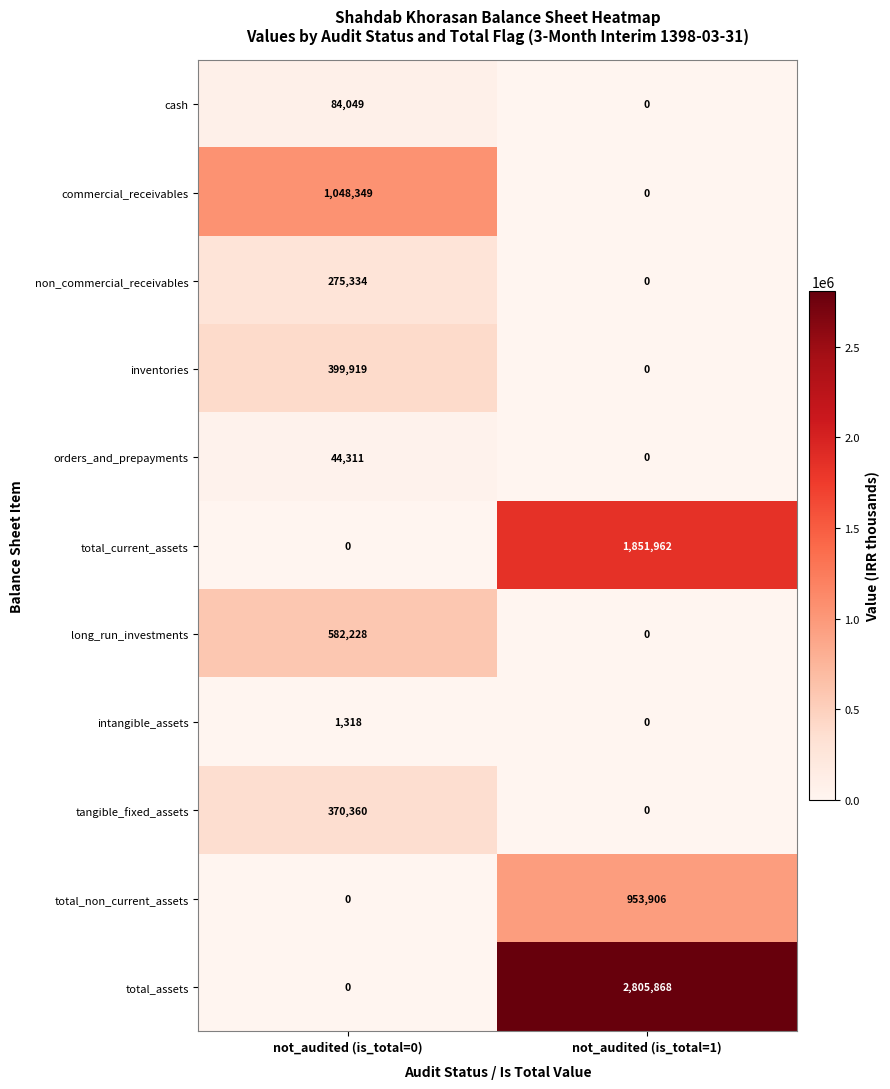

At which category is the sum across all series the highest?

not_audited (is_total=1)